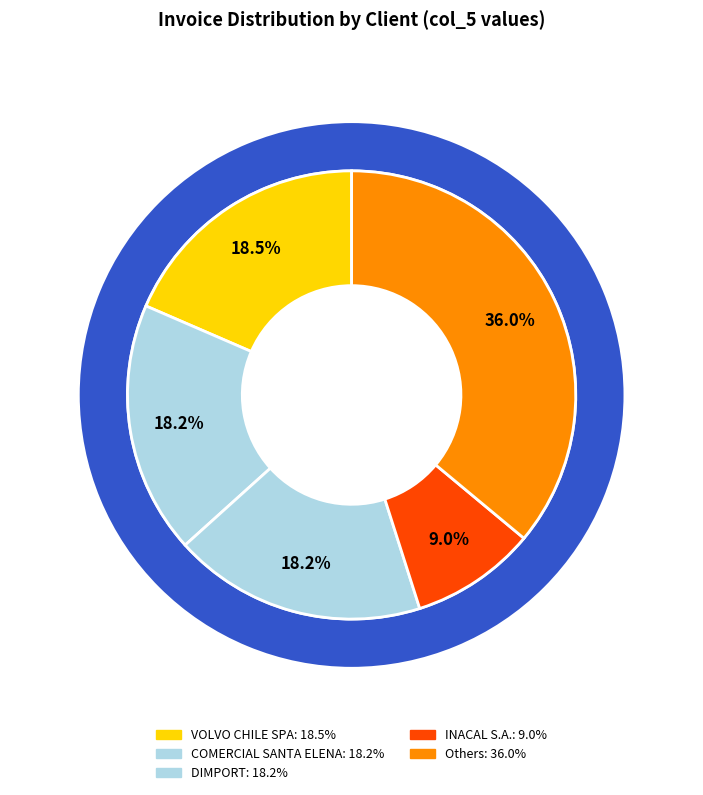

Is there any slice that represents more than half of the pie?

No